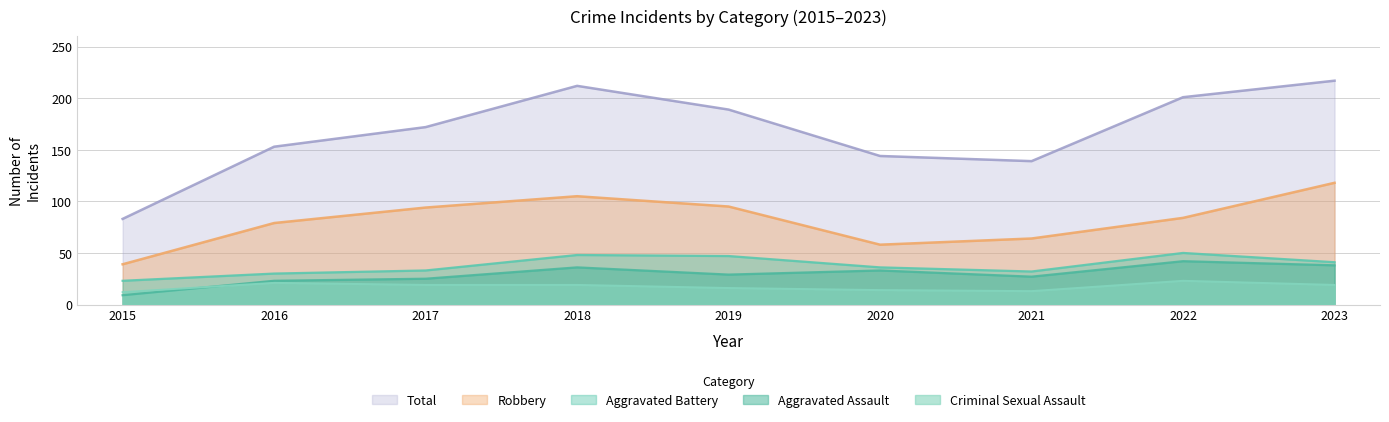

True or false: Total and Criminal Sexual Assault intersect in this chart.

False